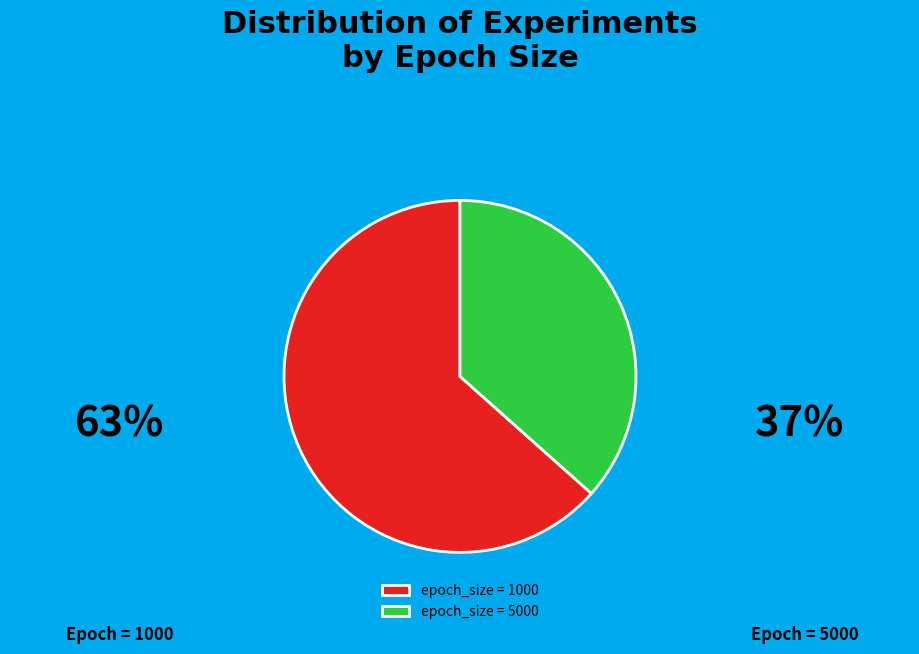

Which slice is the largest?

epoch_size = 1000